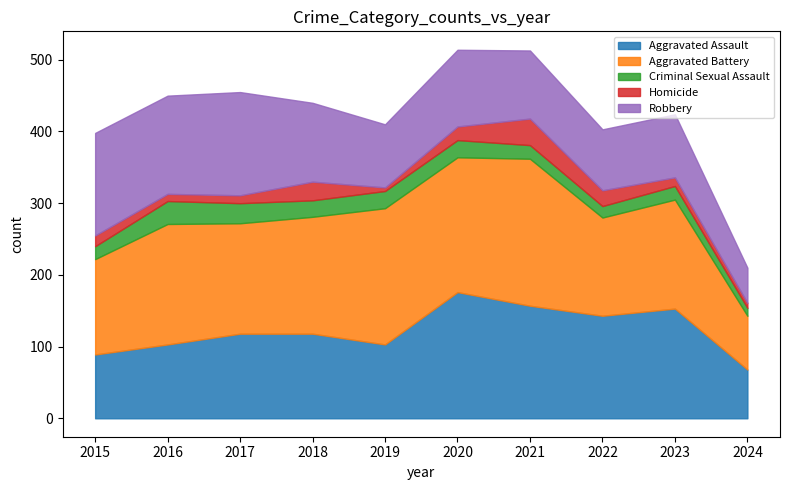

What is the total value across all series at 2015?

398